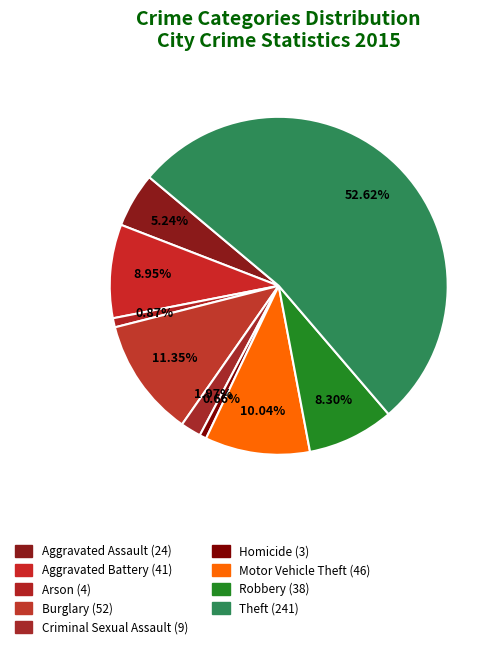

To the nearest percent, what percentage of the pie is Homicide?

1%